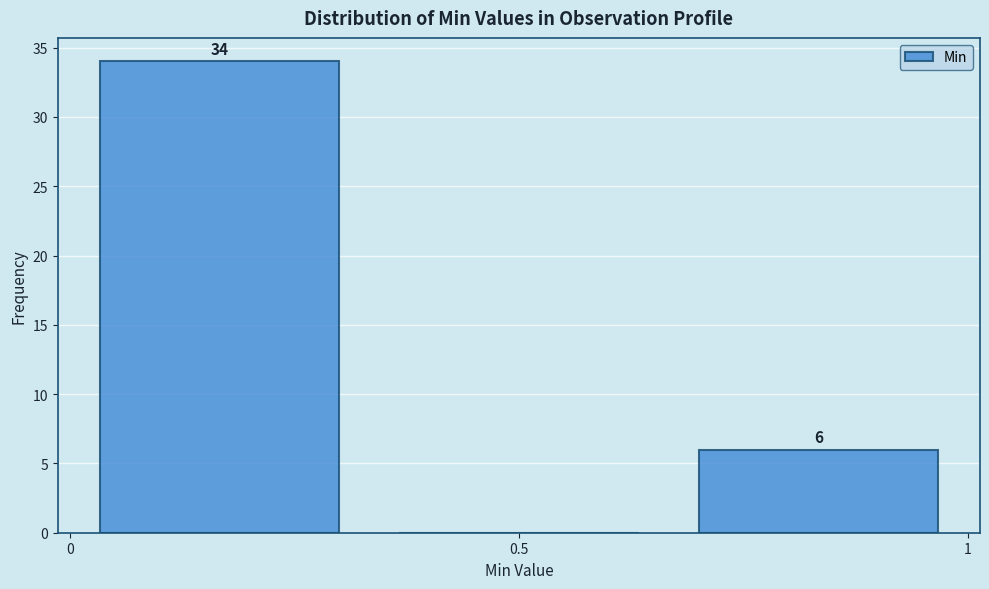

Which range on the x-axis has the tallest bar?

0.00 to 0.35